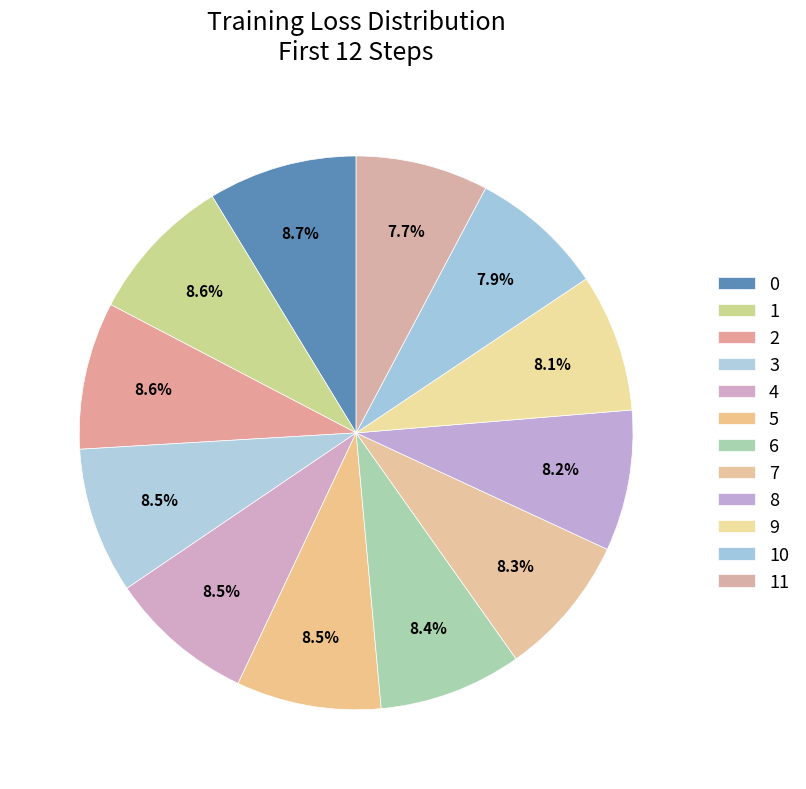

Is there a majority slice in this chart?

No